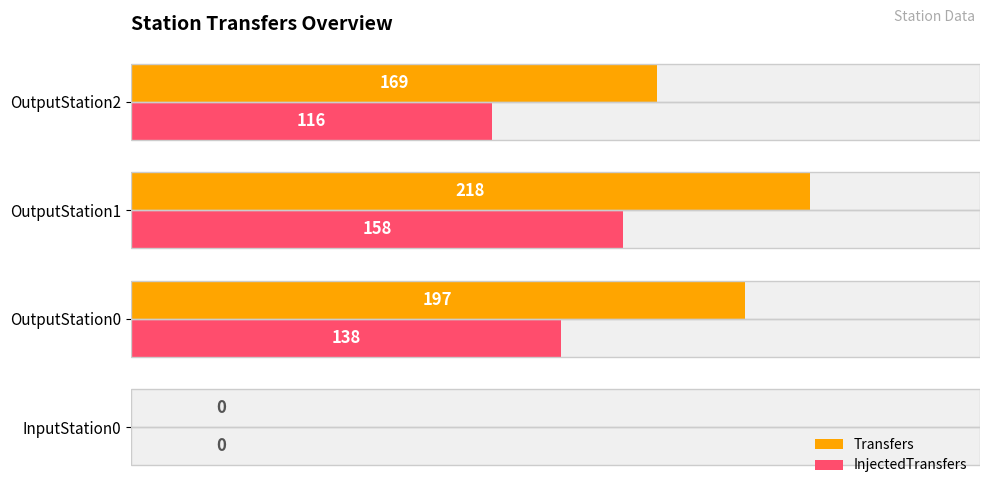

How many groups of bars are there?

4